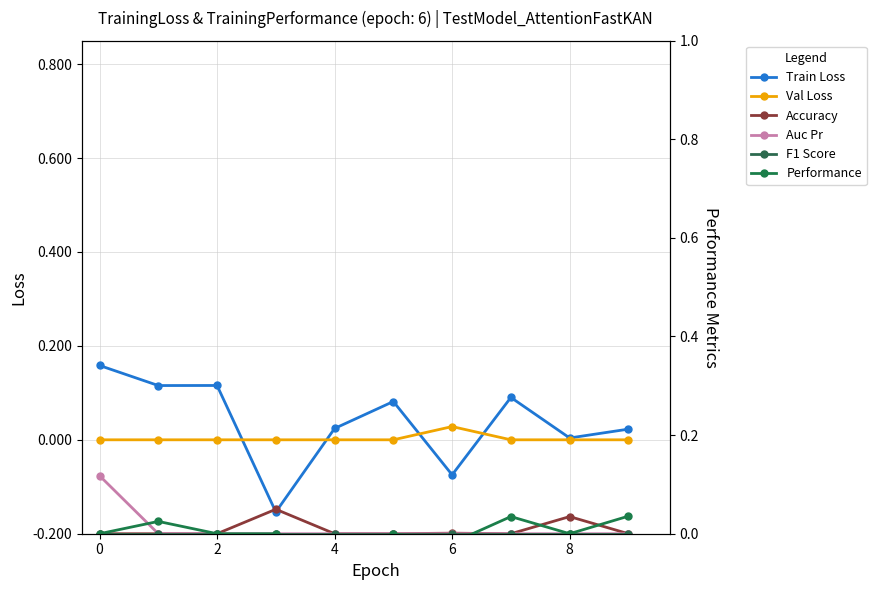

What is the label of the 10th point from the left?

9